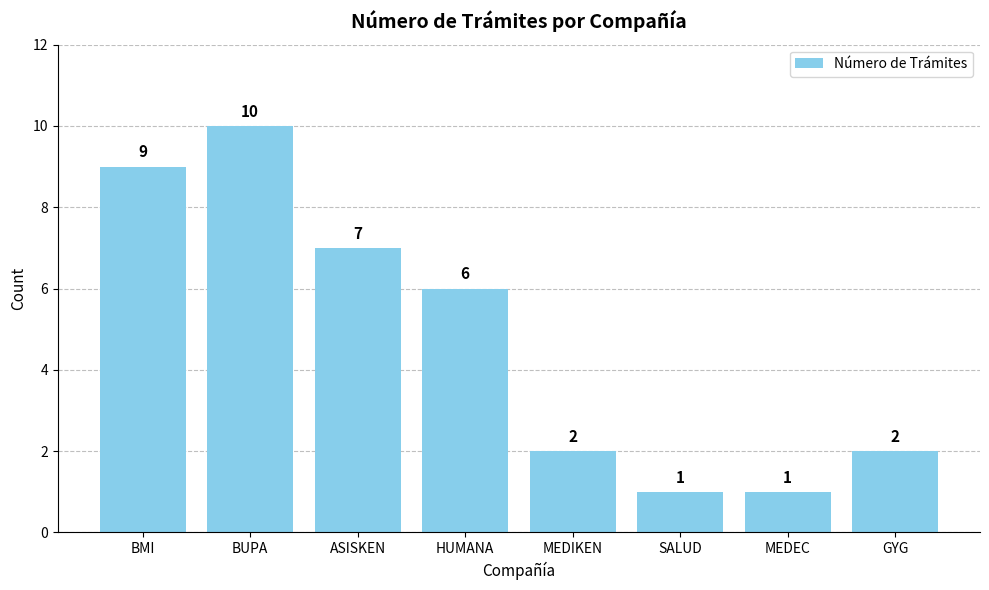

What is the sum of all values?

38